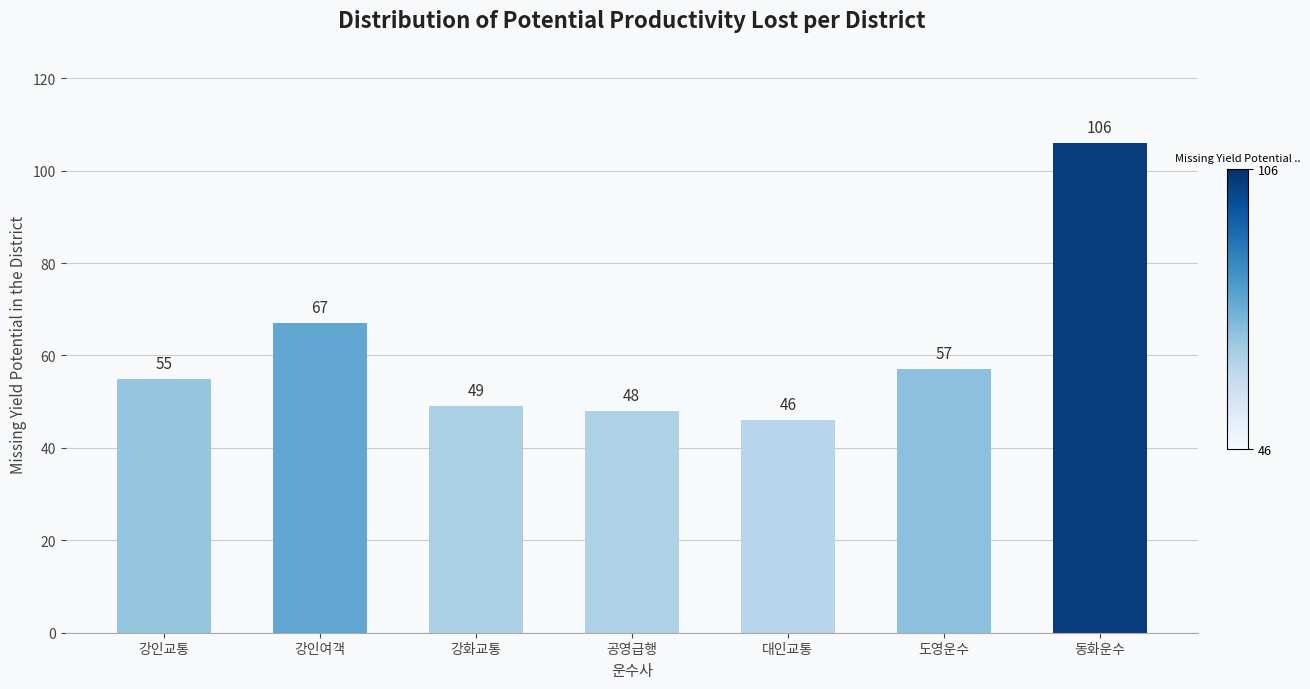

Reading left to right, what are all the values shown in this chart?

강인교통=55	강인여객=67	강화교통=49	공영급행=48	대인교통=46	도영운수=57	동화운수=106